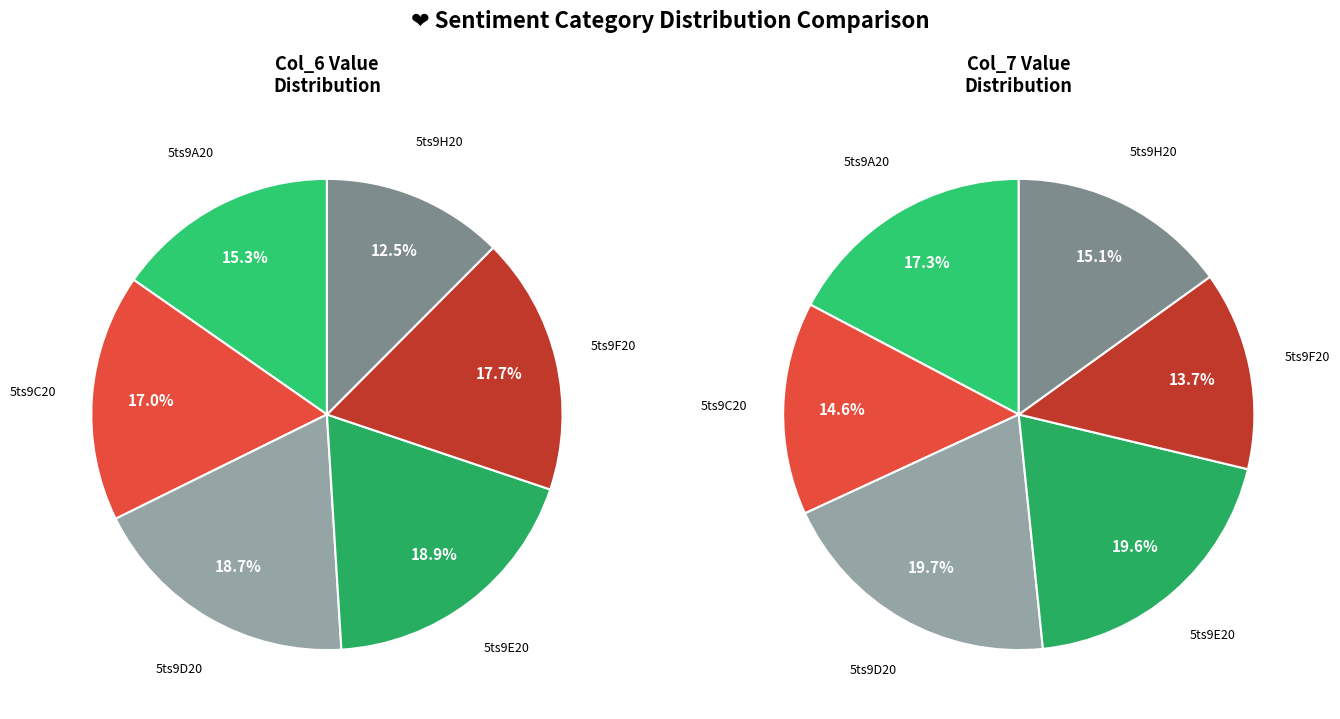

How many slices are in this pie chart?

6